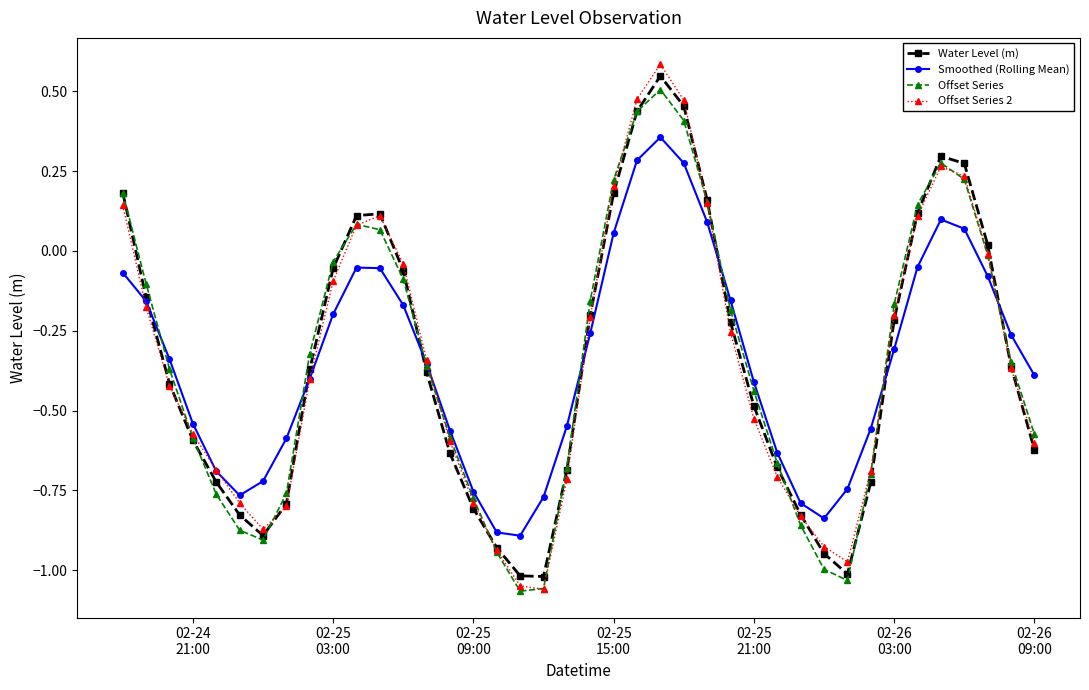

What is the greatest value displayed?

0.6